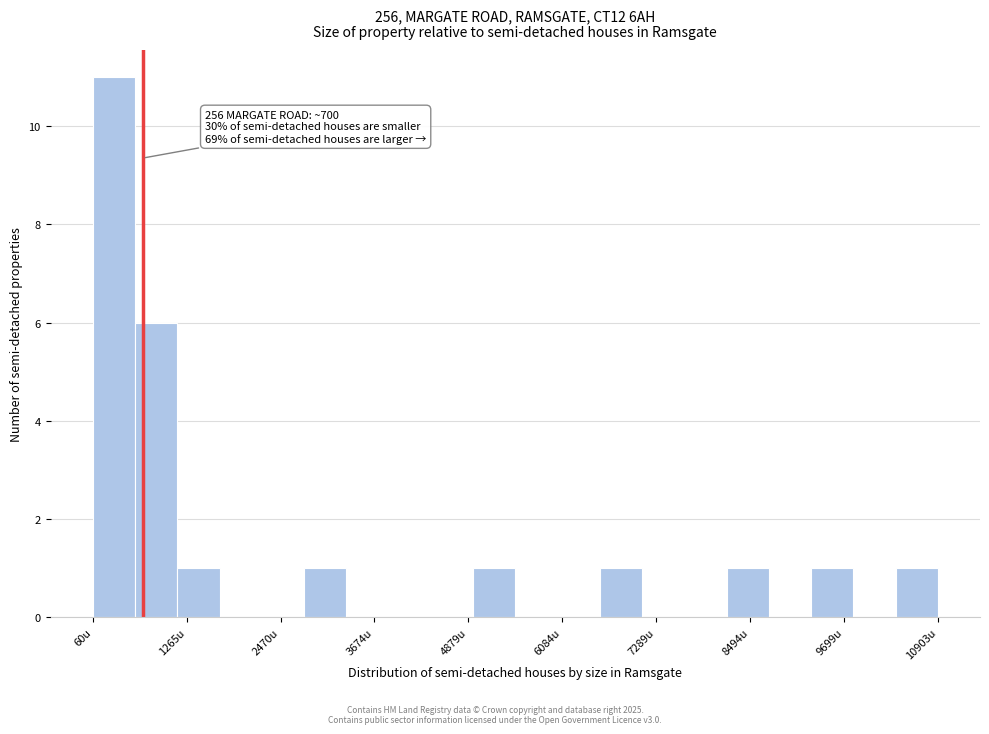

Around what value on the x-axis is the tallest bar? Give the approximate position of its centre, as read against the axis.

400